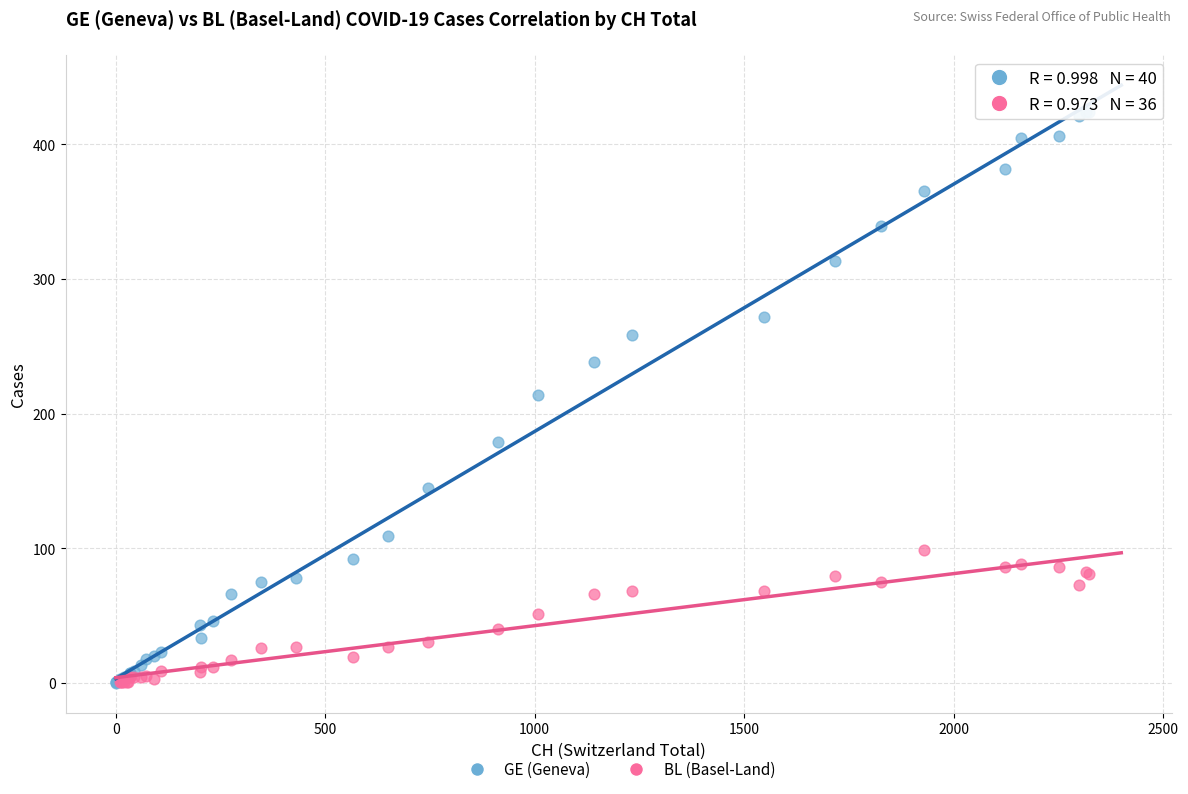

Which series reaches the maximum Y coordinate?

GE (Geneva)